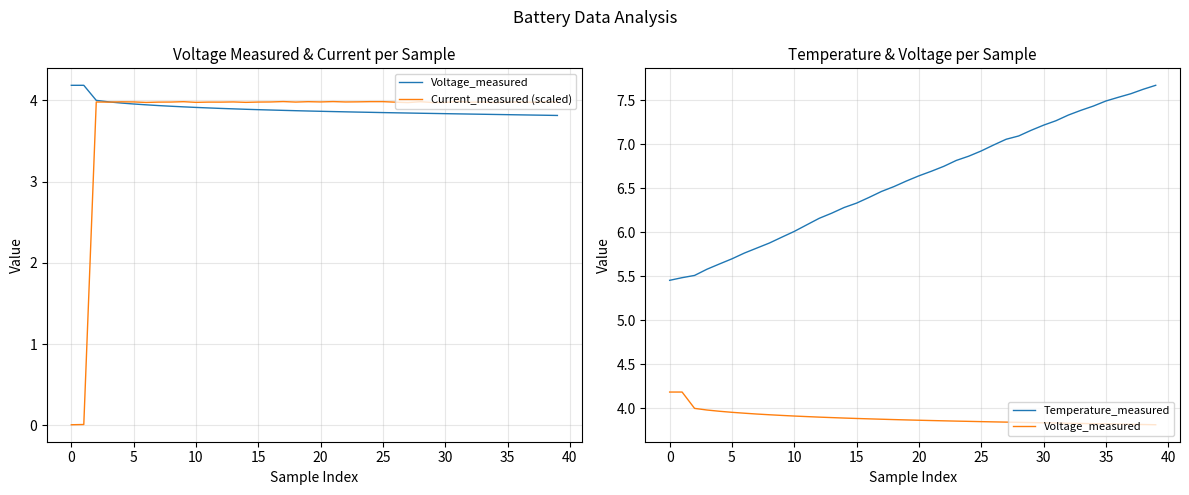

Reading left to right, transcribe all the data shown in this chart.

Voltage_measured: 4.2	4.2	4.0	4.0	4.0	4.0	3.9	3.9	3.9	3.9	3.9	3.9	3.9	3.9	3.9	3.9	3.9	3.9	3.9	3.9	3.9	3.9	3.9	3.9	3.9	3.9	3.8	3.8	3.8	3.8	3.8	3.8	3.8	3.8	3.8	3.8	3.8	3.8	3.8	3.8
Current_measured (scaled): 0.0	0.0	4.0	4.0	4.0	4.0	4.0	4.0	4.0	4.0	4.0	4.0	4.0	4.0	4.0	4.0	4.0	4.0	4.0	4.0	4.0	4.0	4.0	4.0	4.0	4.0	4.0	4.0	4.0	4.0	4.0	4.0	4.0	4.0	4.0	4.0	4.0	4.0	4.0	4.0
Temperature_measured: 5.5	5.5	5.5	5.6	5.6	5.7	5.8	5.8	5.9	5.9	6.0	6.1	6.2	6.2	6.3	6.3	6.4	6.5	6.5	6.6	6.6	6.7	6.7	6.8	6.9	6.9	7.0	7.1	7.1	7.2	7.2	7.3	7.3	7.4	7.4	7.5	7.5	7.6	7.6	7.7